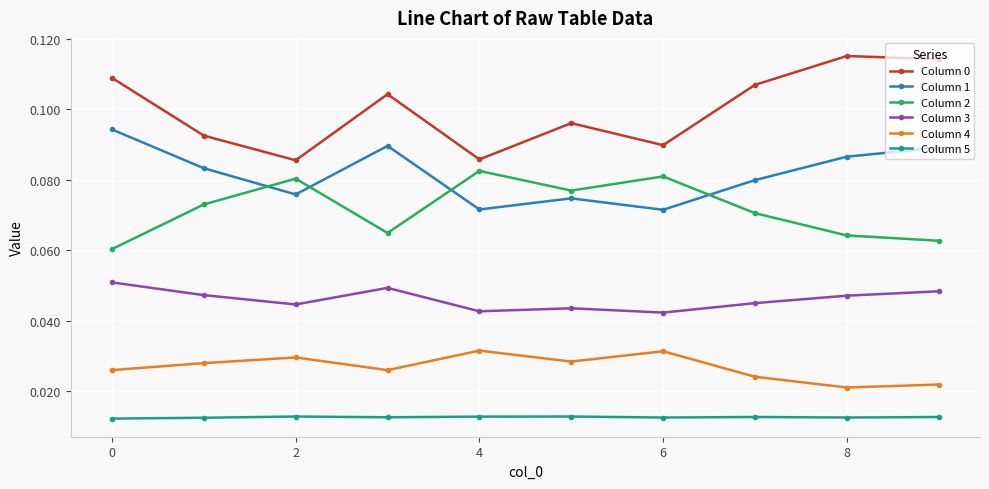

At how many categories does at least one series exceed 0?

10